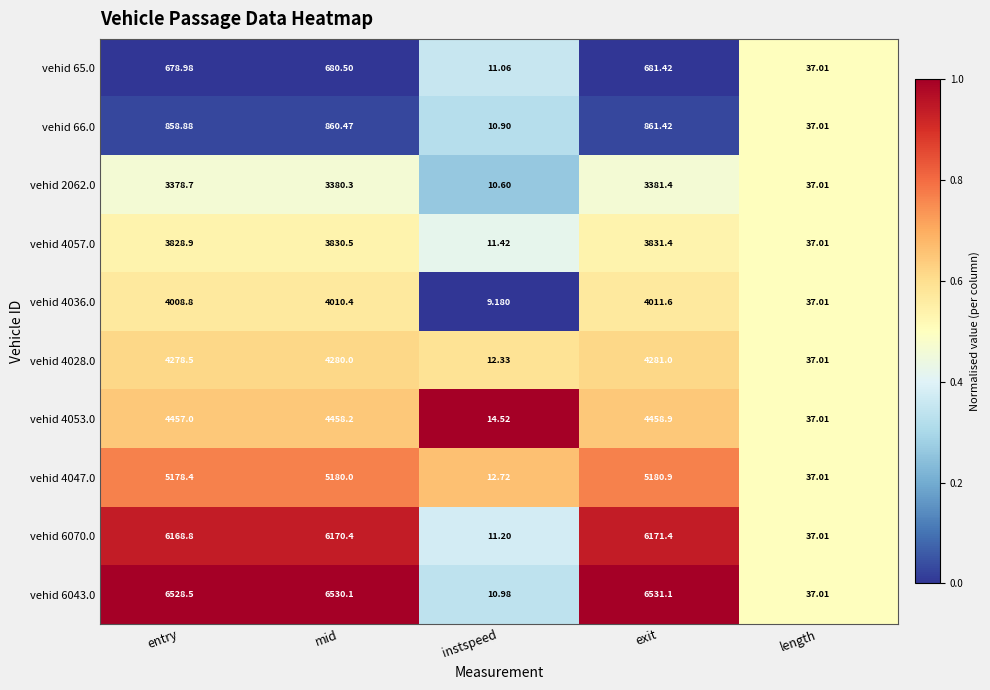

At which category is the sum across all series the highest?

exit